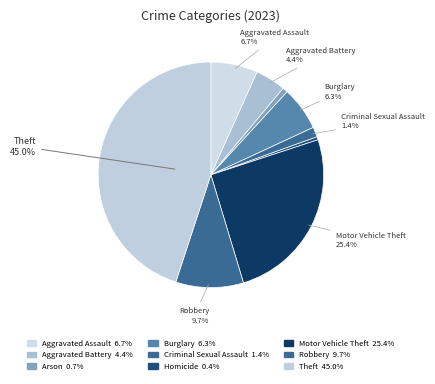

What percentage is NOT represented by Robbery?

90.3%